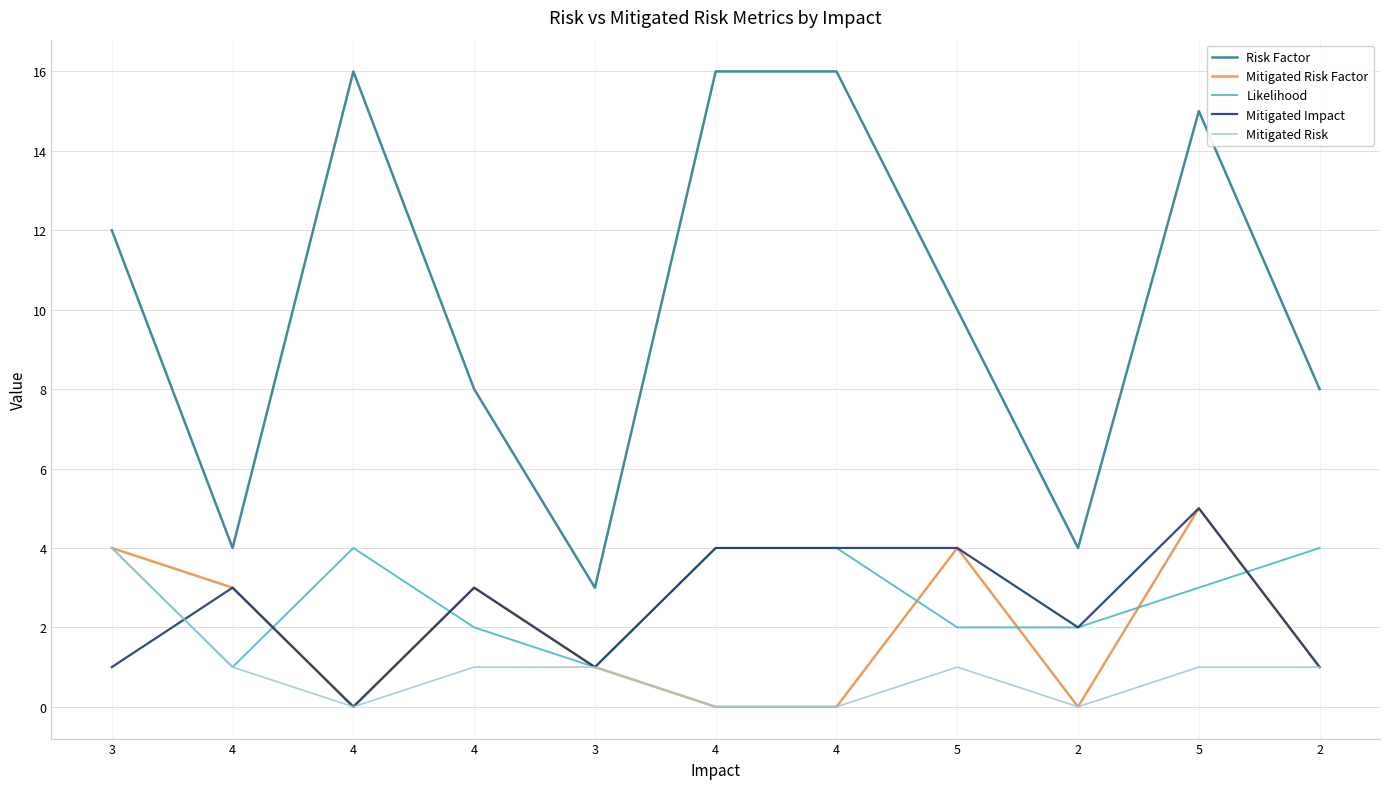

Is this an area chart (filled region under the line)?

No